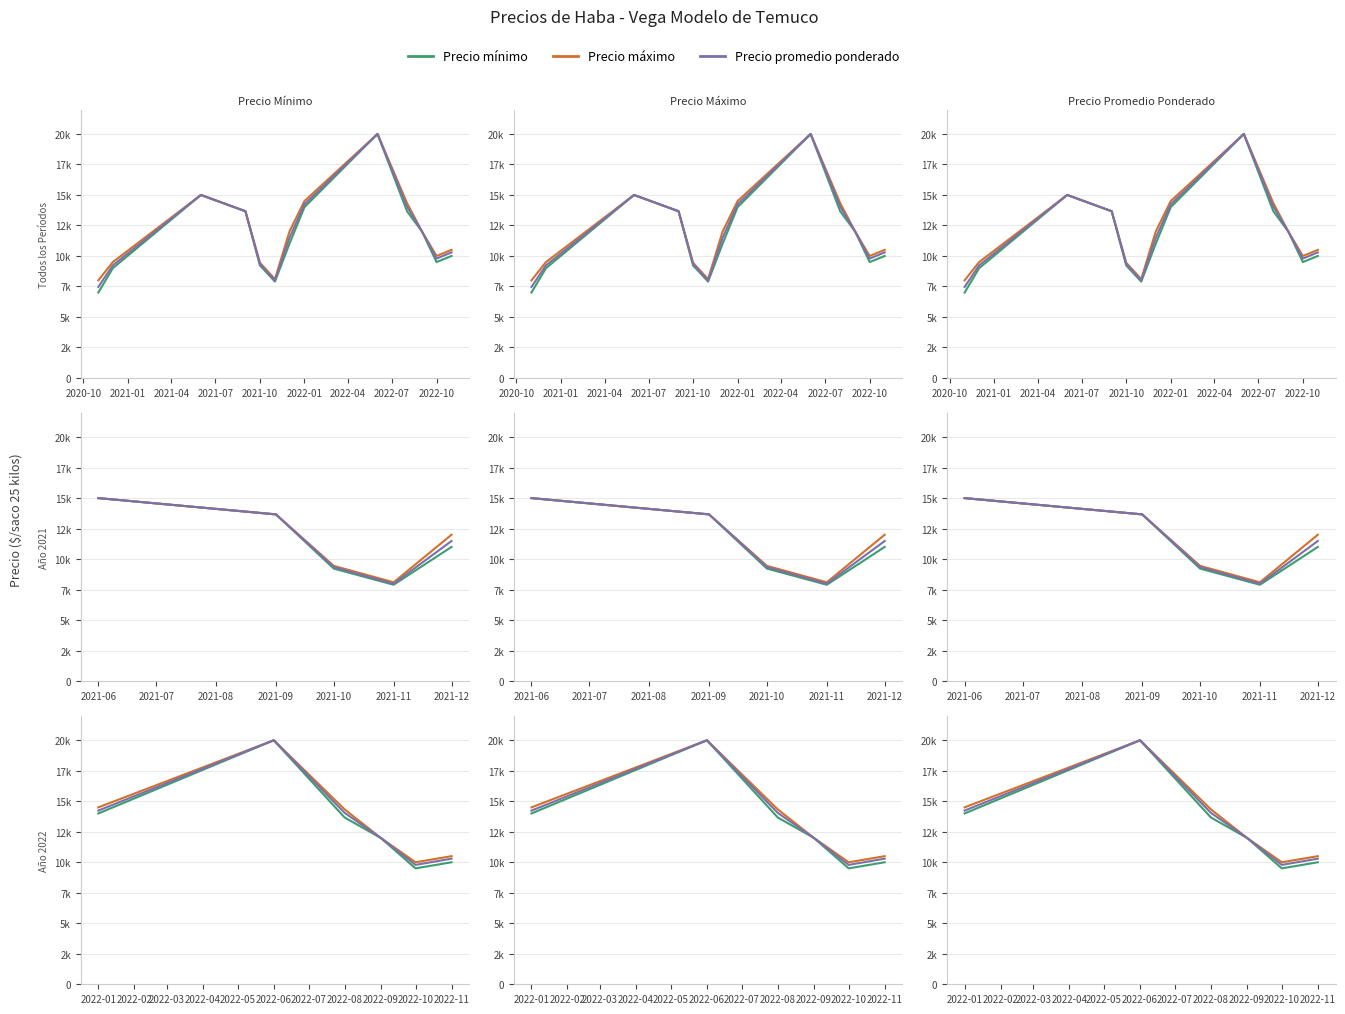

True or false: Precio promedio ponderado and Precio mínimo cross at least once.

False